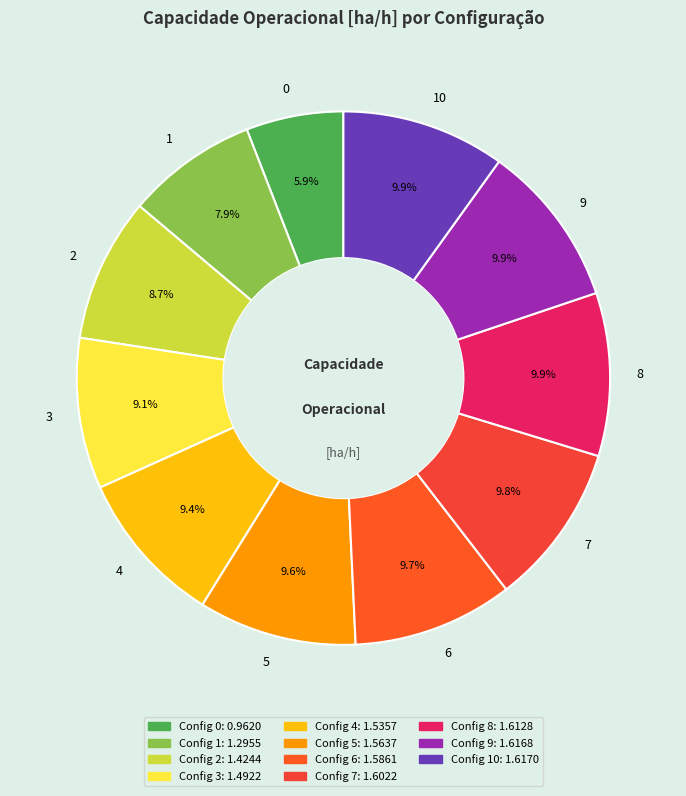

To the nearest percent, what portion does 3 represent?

9%